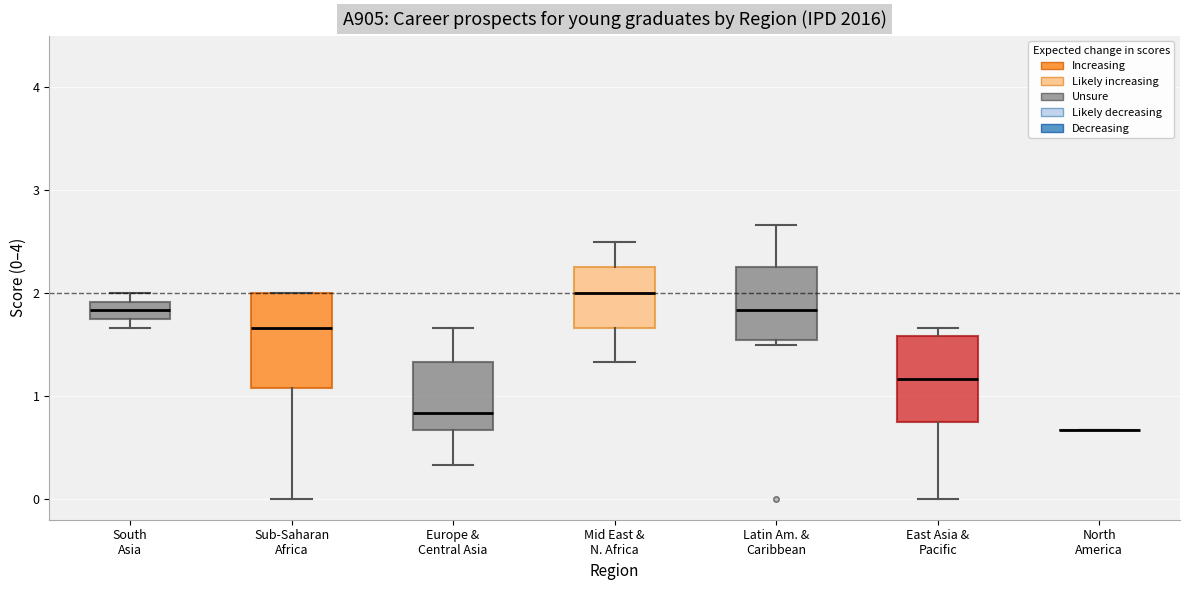

Reading left to right, transcribe this box plot: for each box, give where its median line is, the range the box spans, and where its two whiskers end, as read against the y-axis. The values are not printed on the chart, so give them approximately, as read against the axis.

South Asia: median 1.8 (inside the box), box 1.8 to 1.9, whiskers 1.7 to 2.0
Sub-Saharan Africa: median 1.7, box 1.1 to 2.0, whiskers 0.0 to 2.0
Europe & Central Asia: median 0.8, box 0.7 to 1.3, whiskers 0.3 to 1.7
Mid East & N. Africa: median 2.0, box 1.7 to 2.3, whiskers 1.3 to 2.5
Latin Am. & Caribbean: median 1.8, box 1.5 to 2.3, whiskers 1.5 (just below the box's lower edge) to 2.7
East Asia & Pacific: median 1.2, box 0.8 to 1.6, whiskers 0.0 to 1.7
North America: box collapsed to a line at 0.7, whiskers 0.7 to 0.7